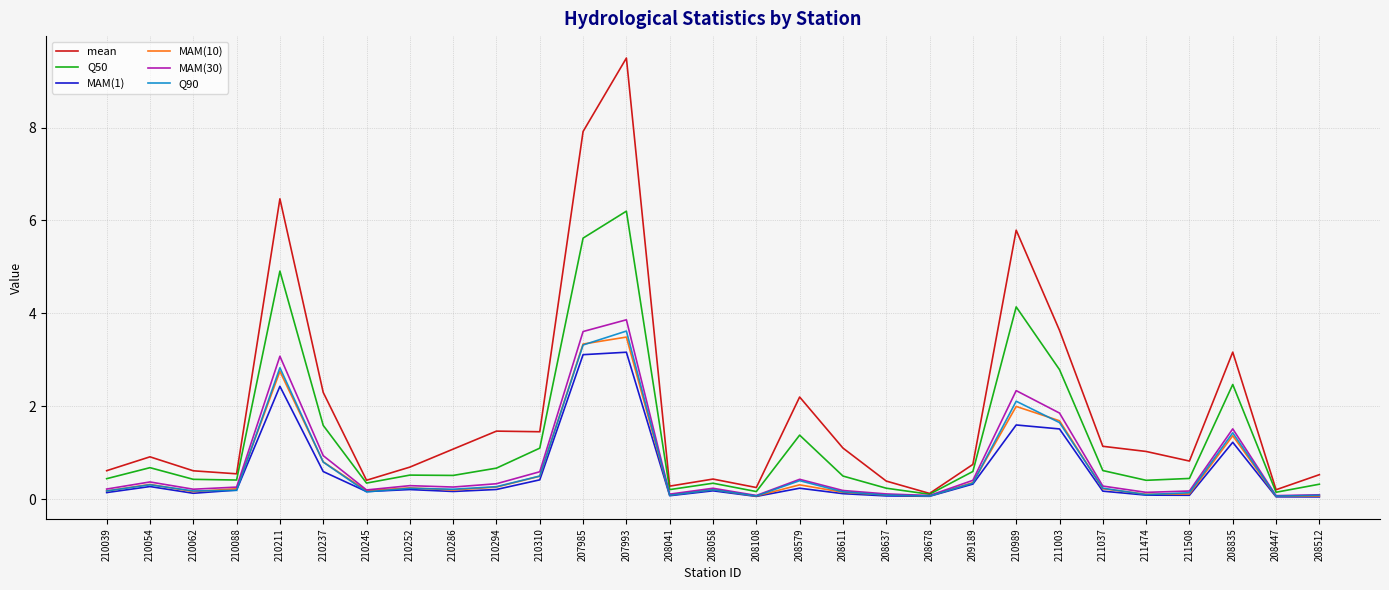

What position from the right is 210237?

24